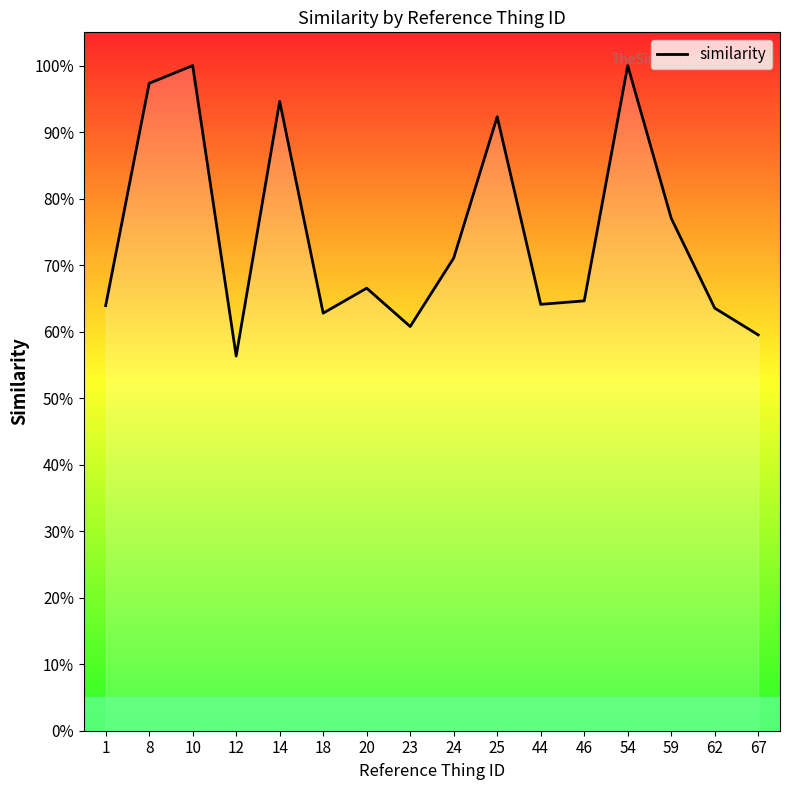

Does the chart have visible grid lines?

No